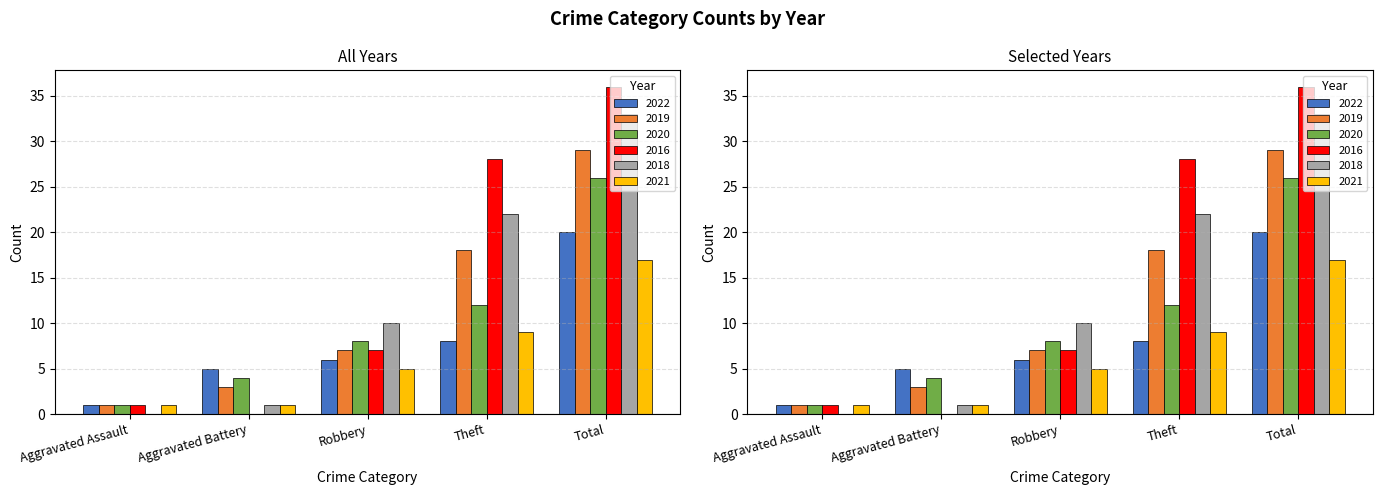

What are all the series names shown in the legend?

2022, 2019, 2020, 2016, 2018, 2021